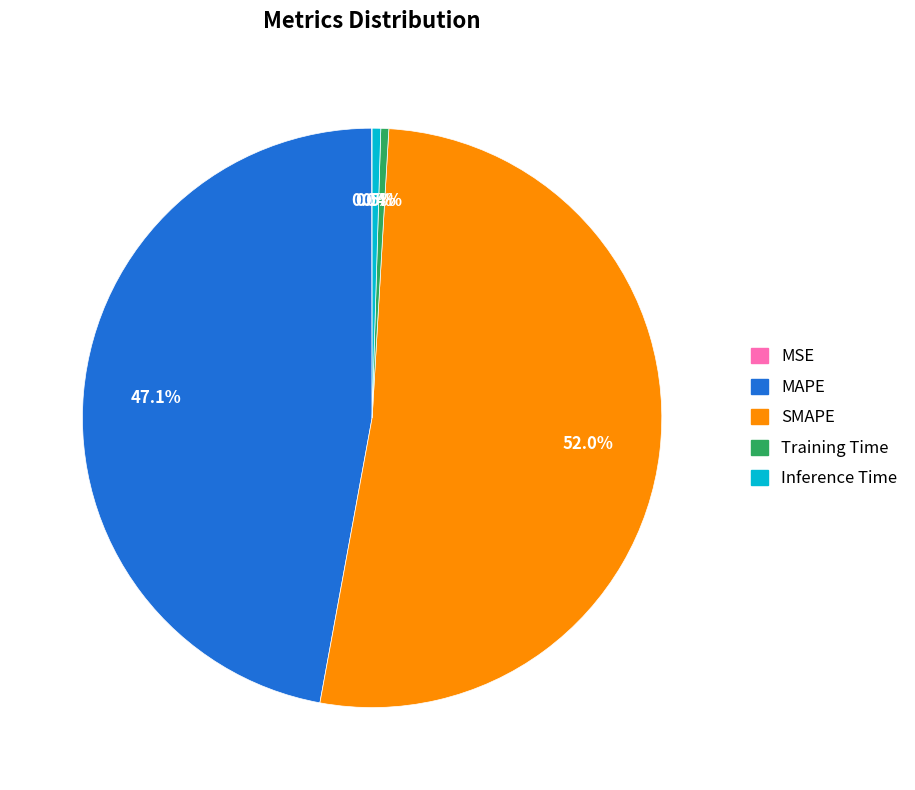

The Training Time slice represents 0% of the pie. True or false?

True